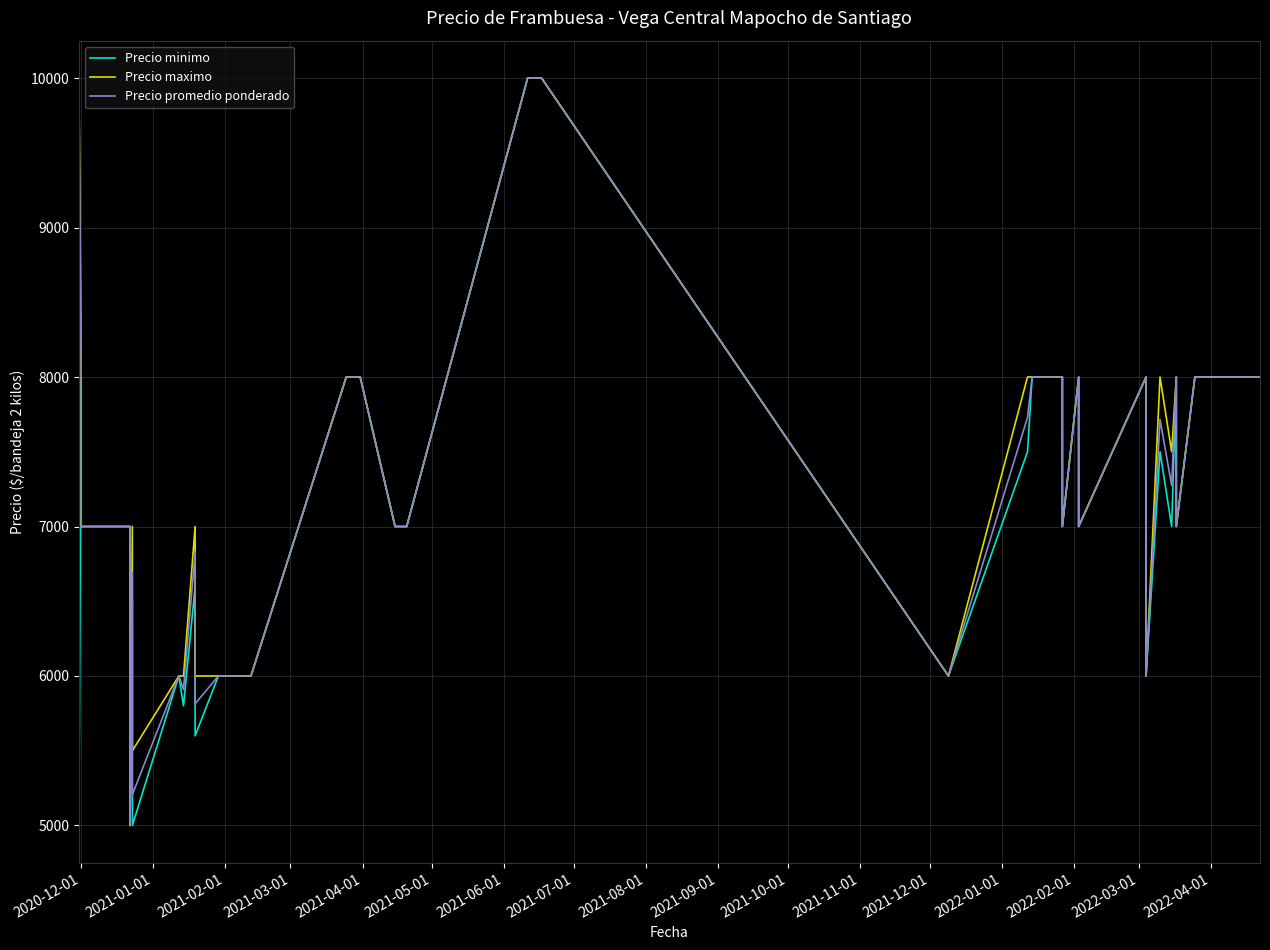

Where does the Precio maximo series first go above 7000?

2020-12-01